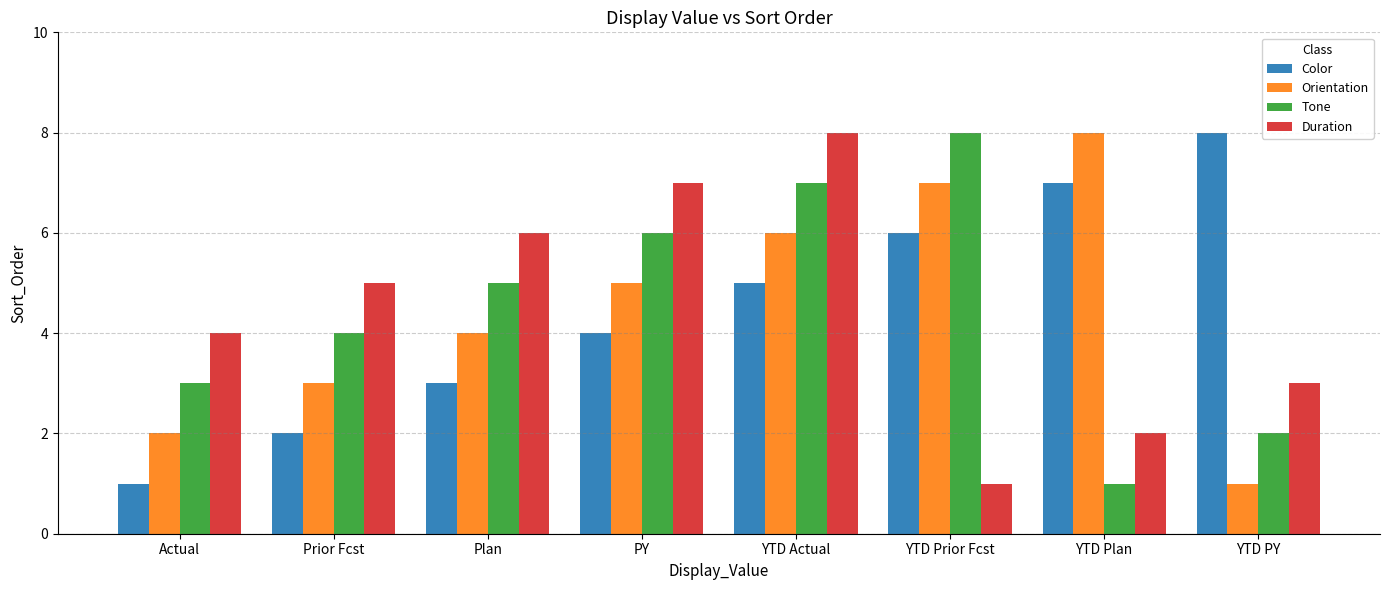

What is the spread (max minus min) of values at YTD PY?

7